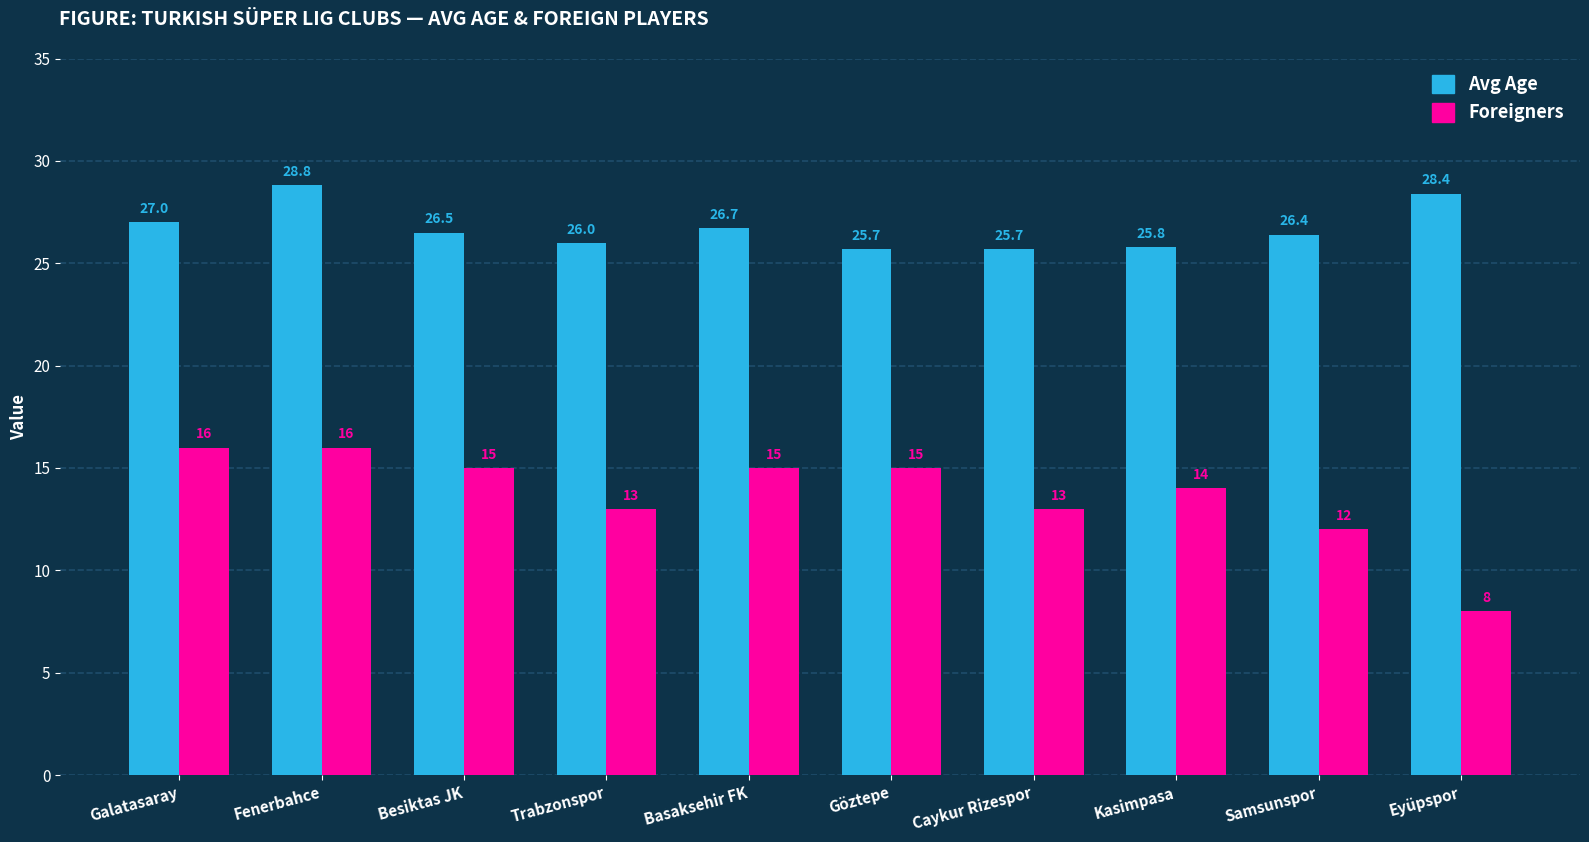

At which category is the sum across all series the highest?

Fenerbahce